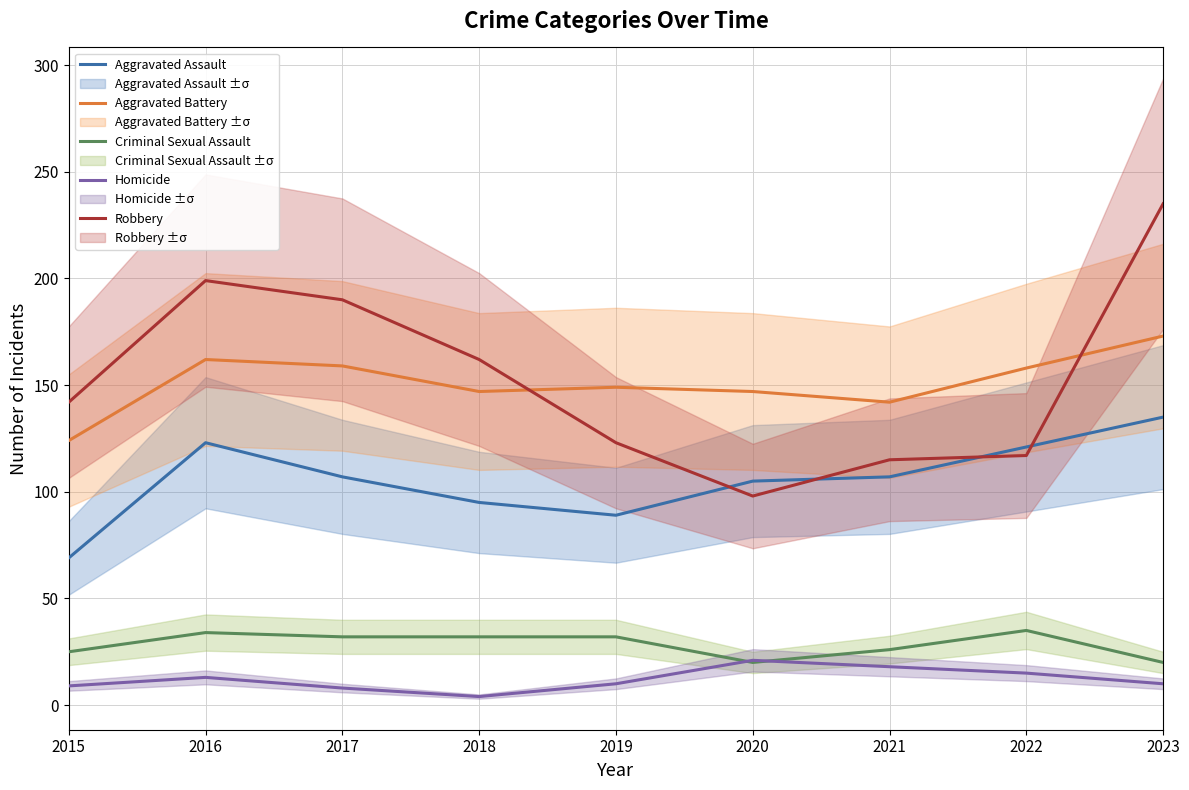

What is the approximate value of Criminal Sexual Assault at 2021, to the nearest 10?

30